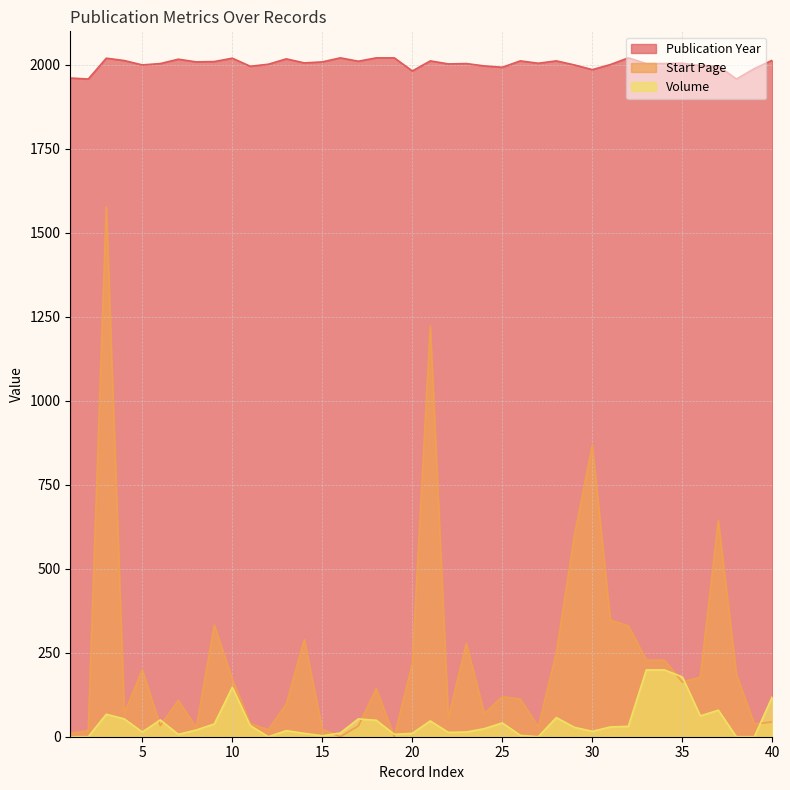

Rank the categories by Volume value from lowest to highest.

1, 2, 12, 27, 38, 39, 15, 26, 7, 19, 14, 20, 16, 22, 5, 23, 30, 13, 8, 24, 29, 31, 32, 11, 9, 25, 21, 18, 6, 4, 17, 28, 36, 3, 37, 40, 10, 35, 33, 34